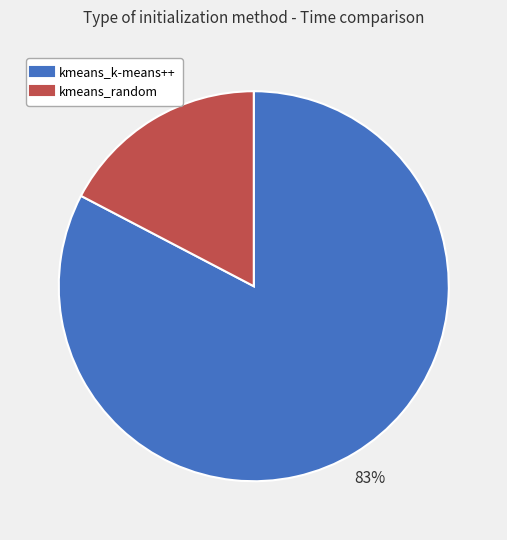

Which slice is the smallest?

kmeans_random